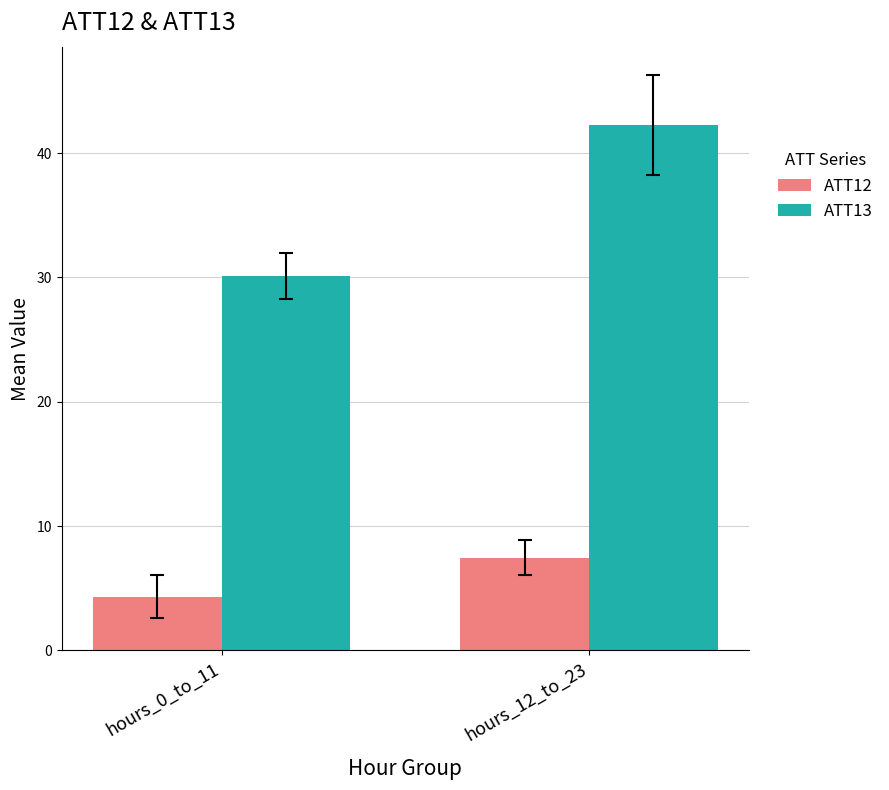

How many bars are there in total?

4